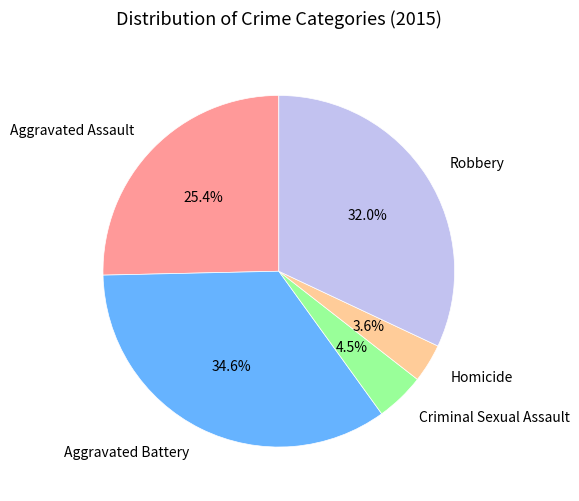

How many slices are in this pie chart?

5